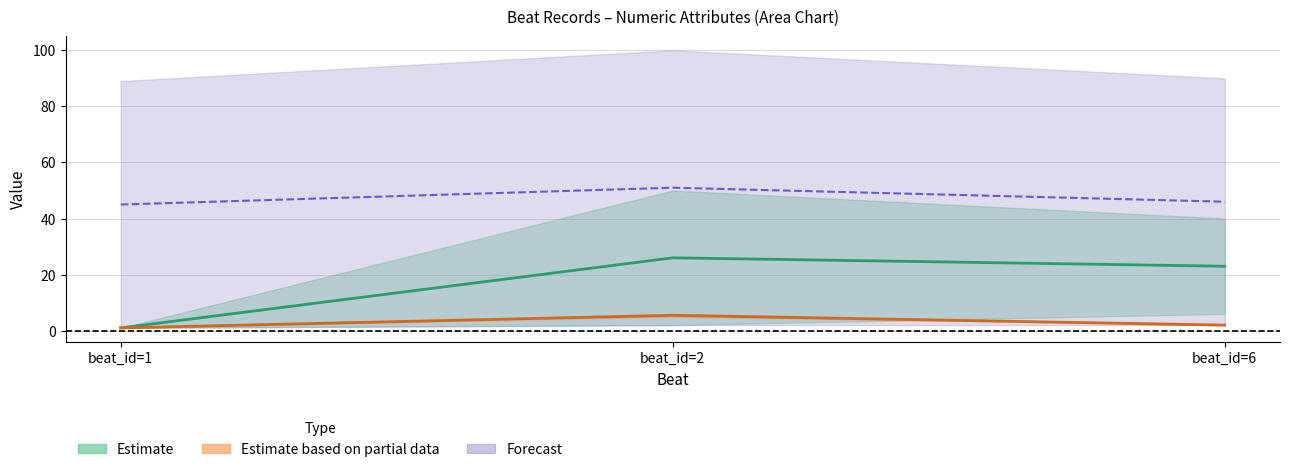

Which series has the largest total across all categories?

division